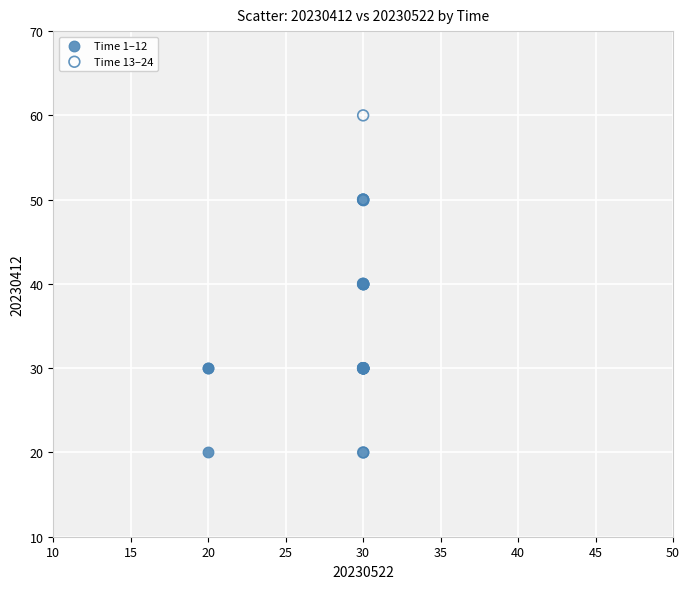

Which series reaches the maximum Y coordinate?

Time 13–24